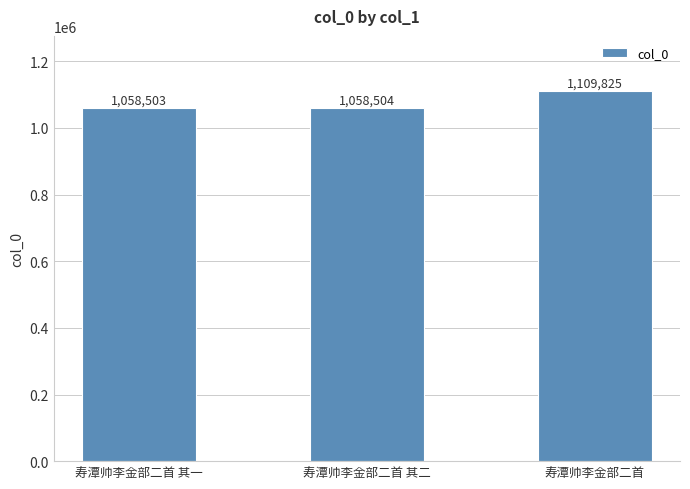

Reading right to left, transcribe all the data shown in this chart.

寿潭帅李金部二首=1109825	寿潭帅李金部二首 其二=1058504	寿潭帅李金部二首 其一=1058503